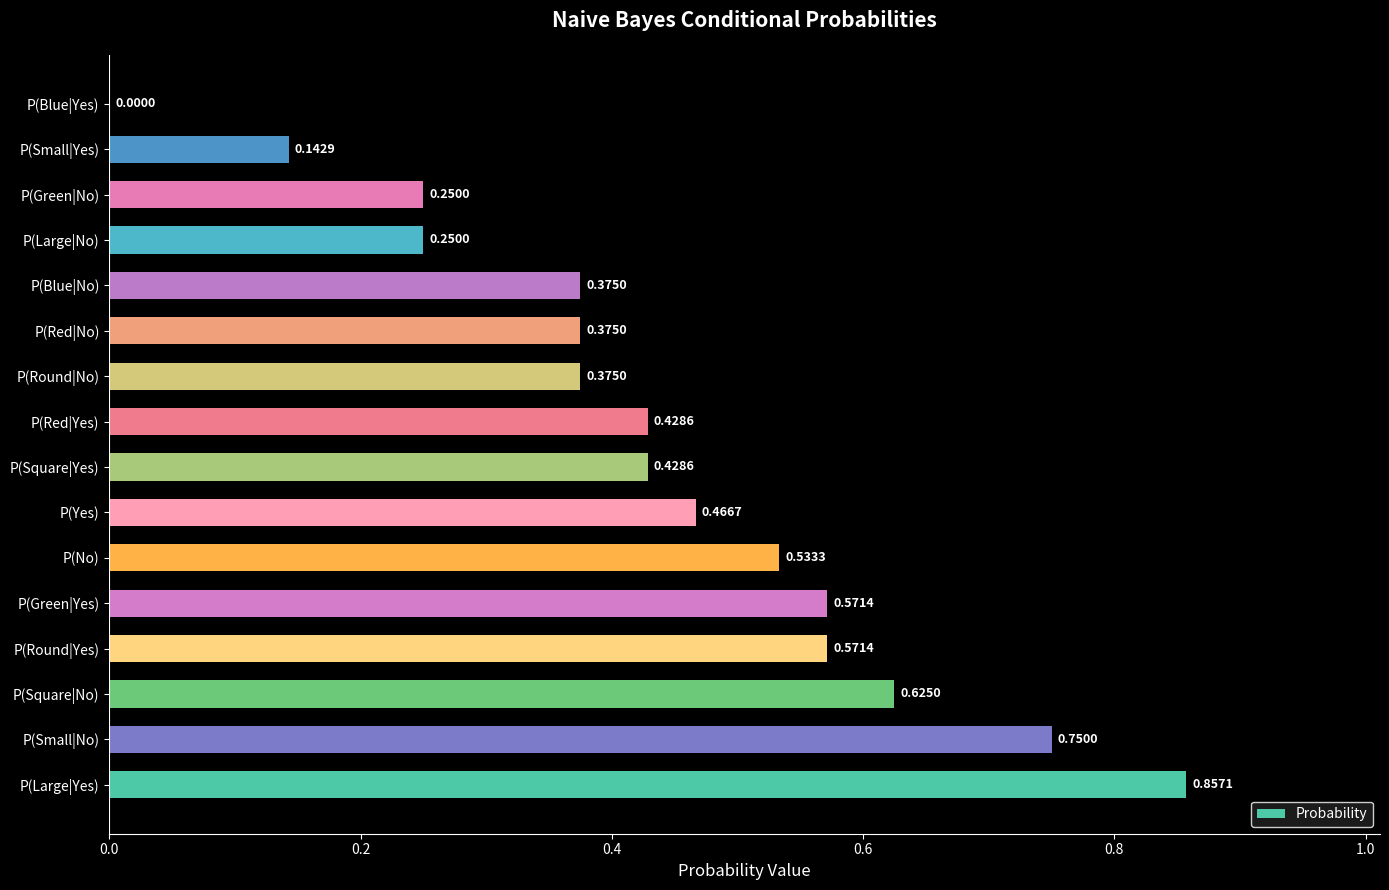

Which has a higher value, P(Small|Yes) or P(Green|No)?

P(Green|No)